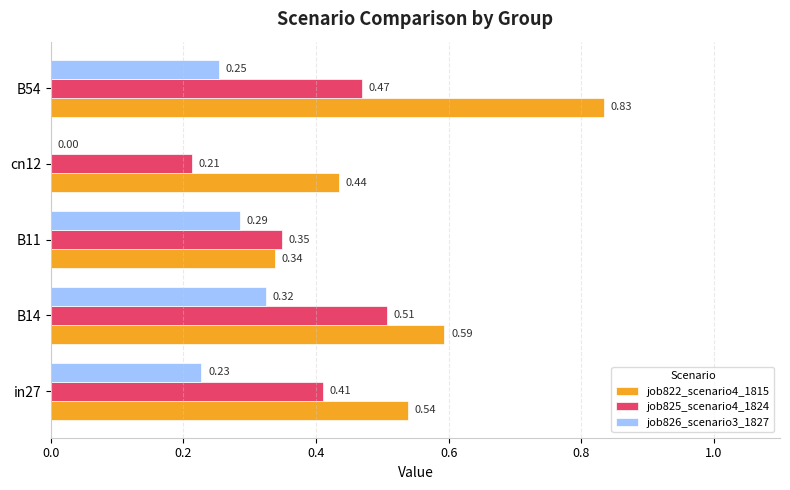

Is the value of job826_scenario3_1827 at B54 greater than the value of job825_scenario4_1824 at B11?

No